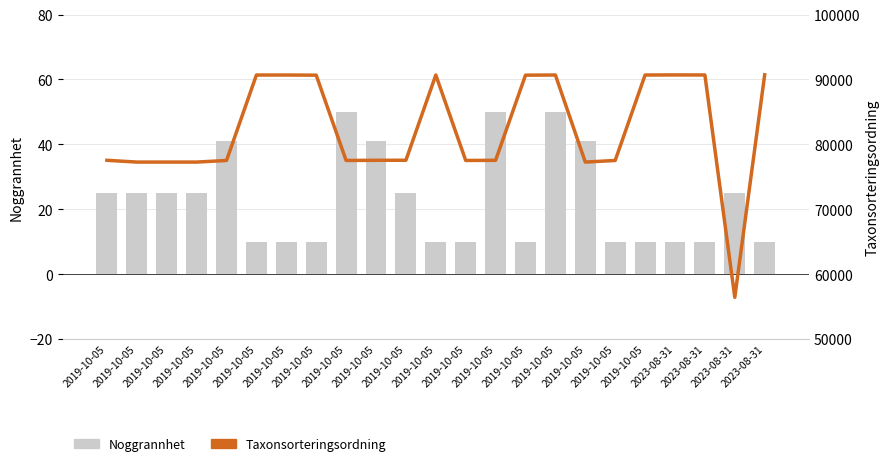

Reading left to right, list all the values displayed in this chart.

Noggrannhet: 25	25	25	25	41	10	10	10	50	41	25	10	10	50	10	50	41	10	10	10	10	25	10
Taxonsorteringsordning: 77532	77259	77258	77259	77506	90676	90676	90653	77506	77532	77541	90676	77506	77532	90653	90676	77259	77506	90676	90689	90682	56414	90709